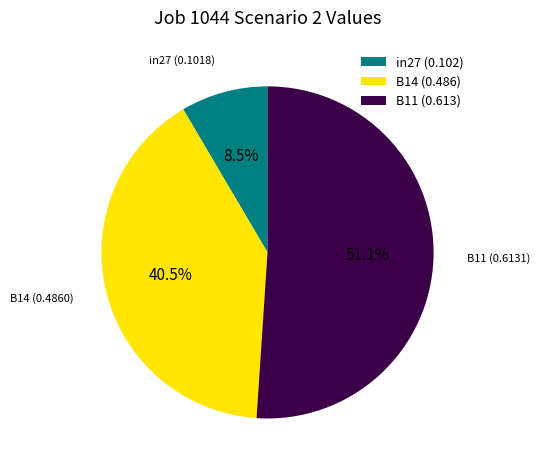

To the nearest percent, what is the difference between the B14 and B11 slice percentages?

11%